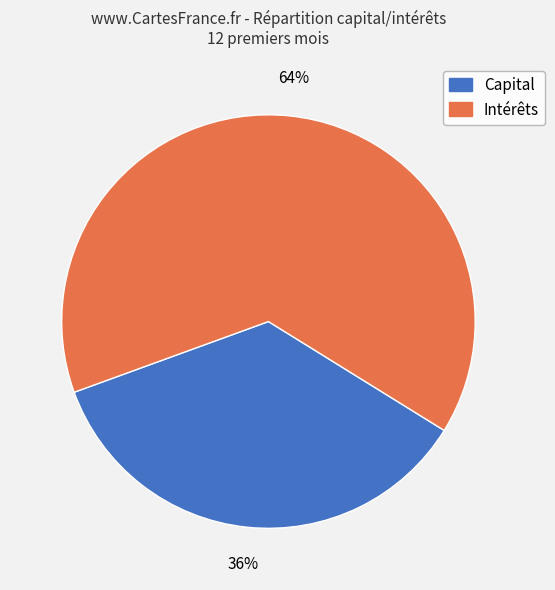

To the nearest percent, what is the average slice percentage?

50%